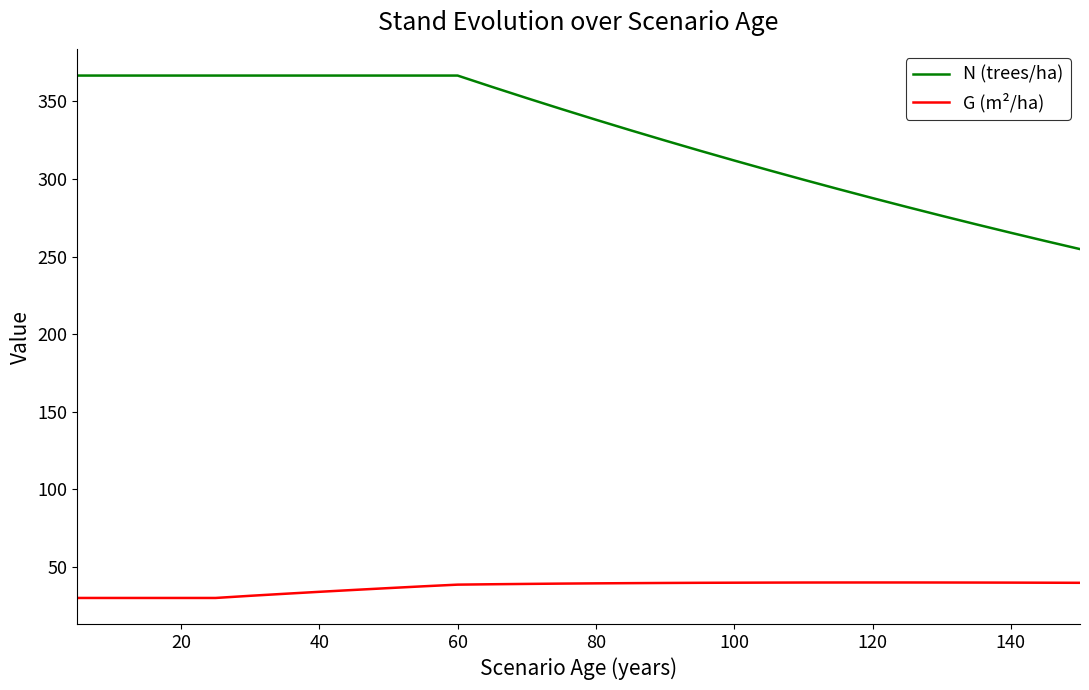

Which series has the largest total across all categories?

N (trees/ha)